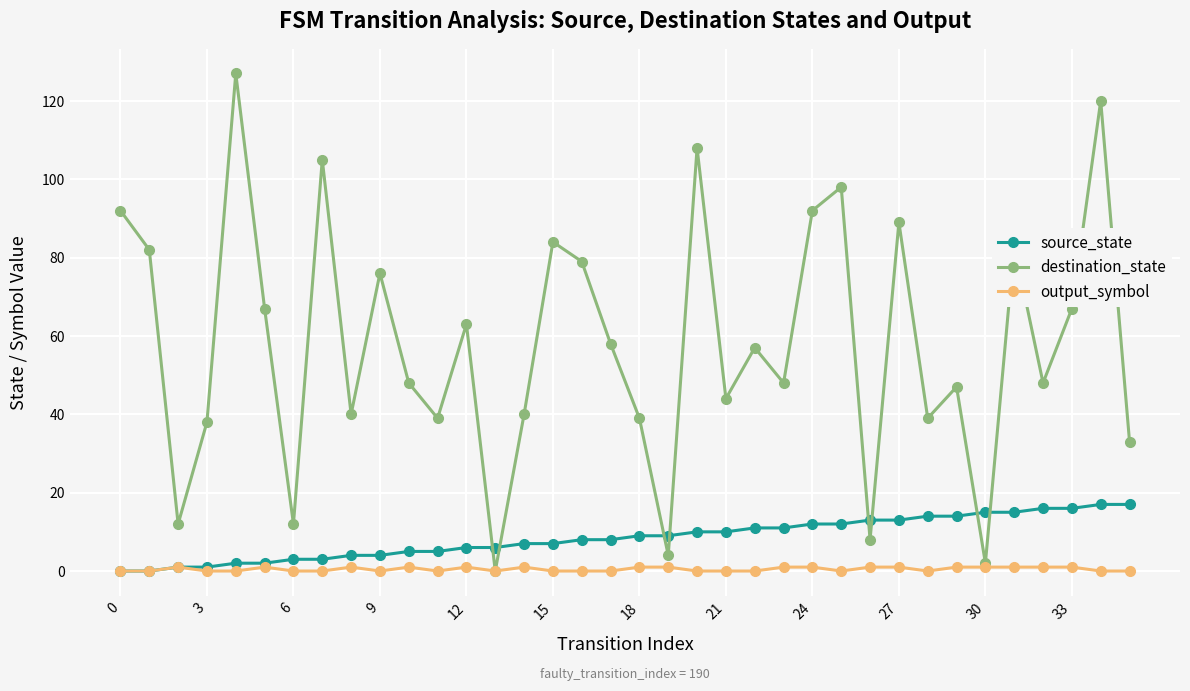

What is the sum of all source_state values?

306